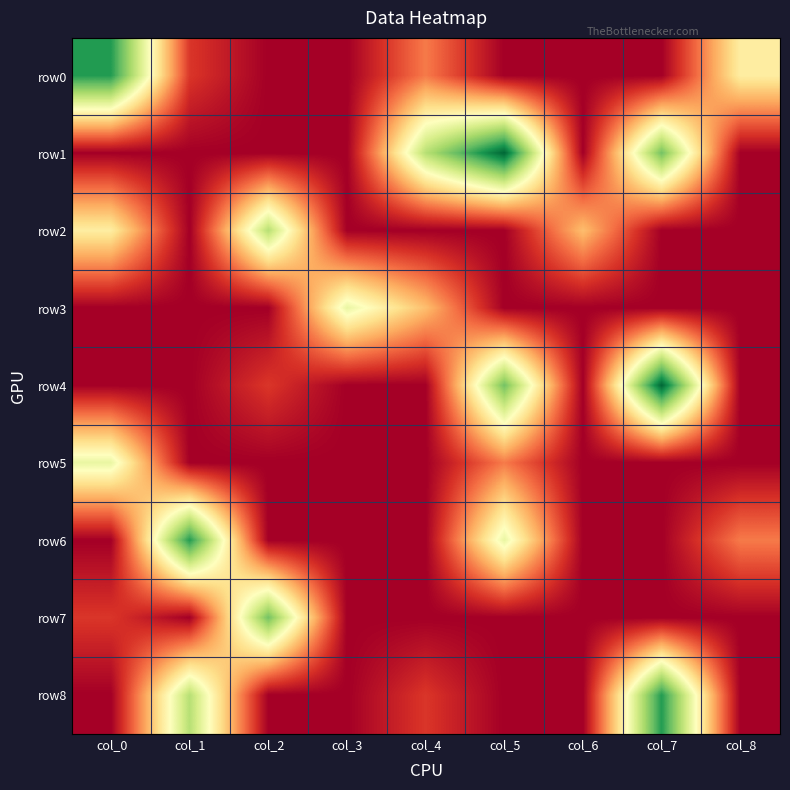

Rank the series by their maximum value, from lowest to highest.

row3, row5, row2, row7, row0, row6, row8, row1, row4